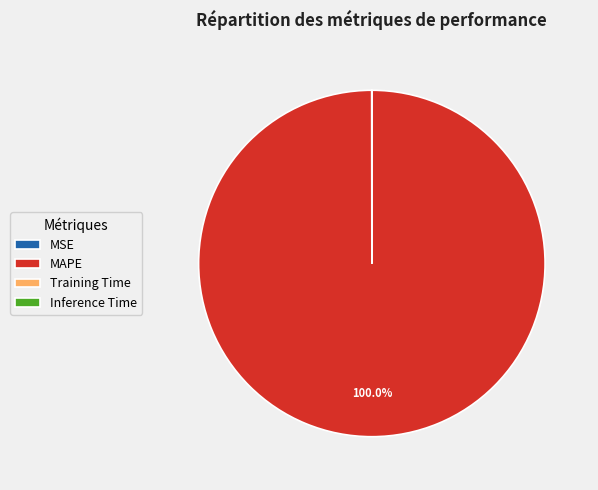

Which category has the biggest portion of the pie?

MAPE